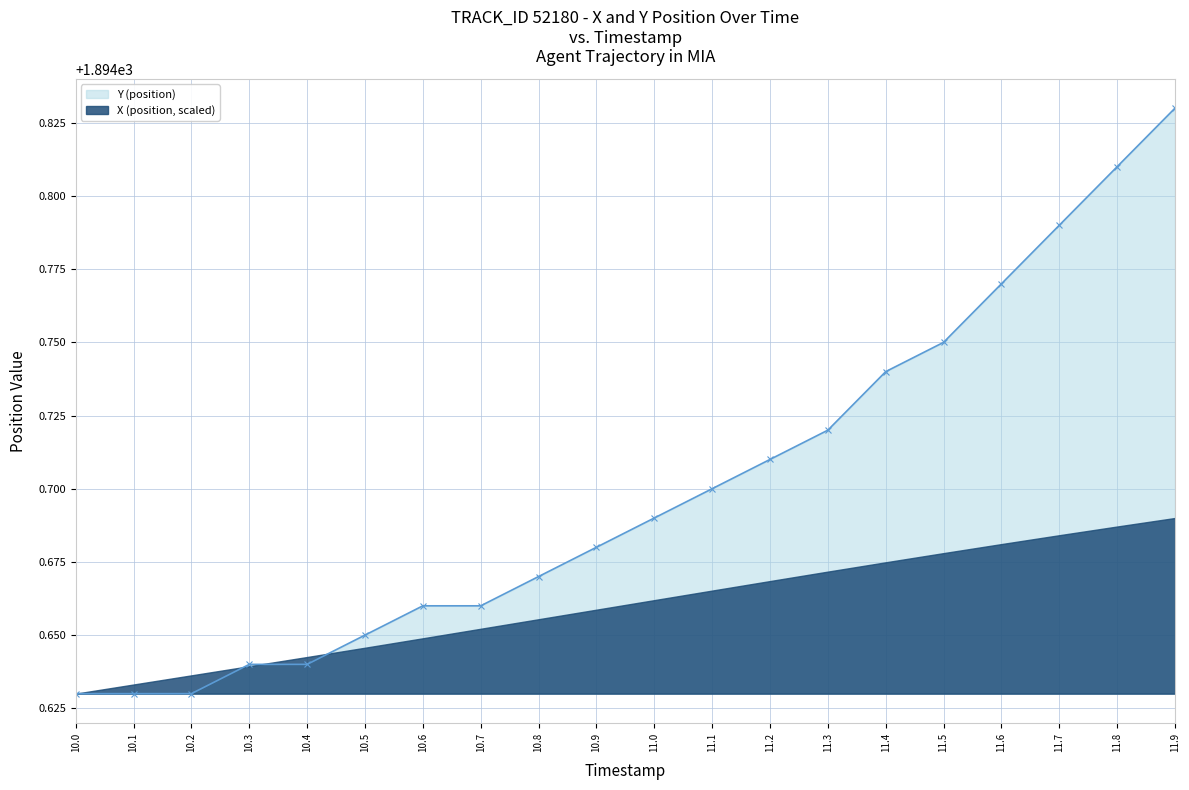

What is the minimum value shown in the chart?

1894.6